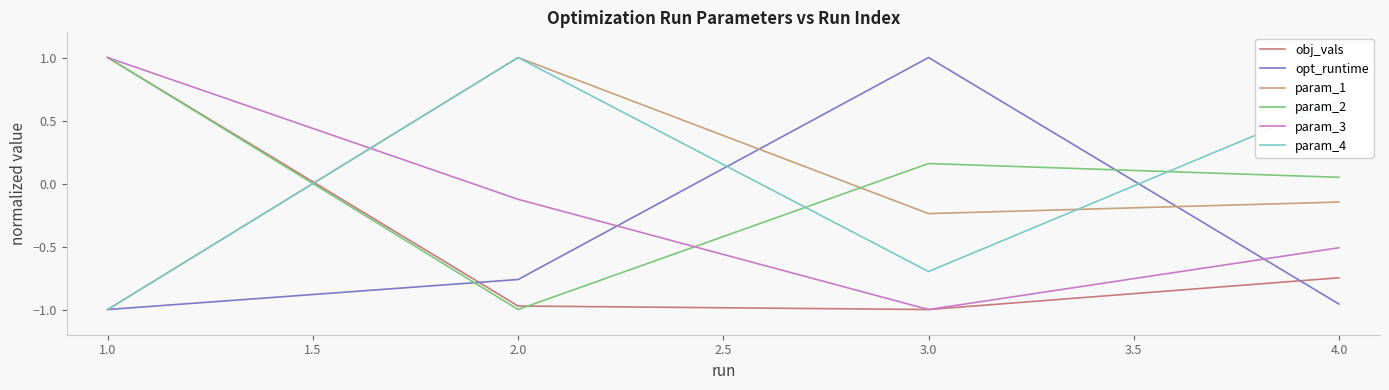

How many lines are shown in the chart?

6